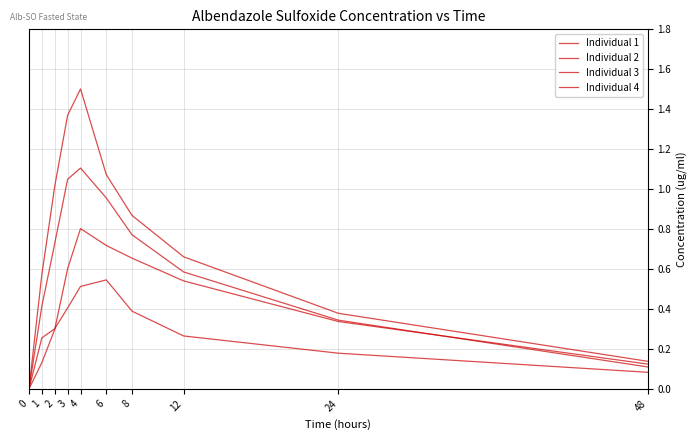

Which series has the largest range (max minus min)?

Individual 2